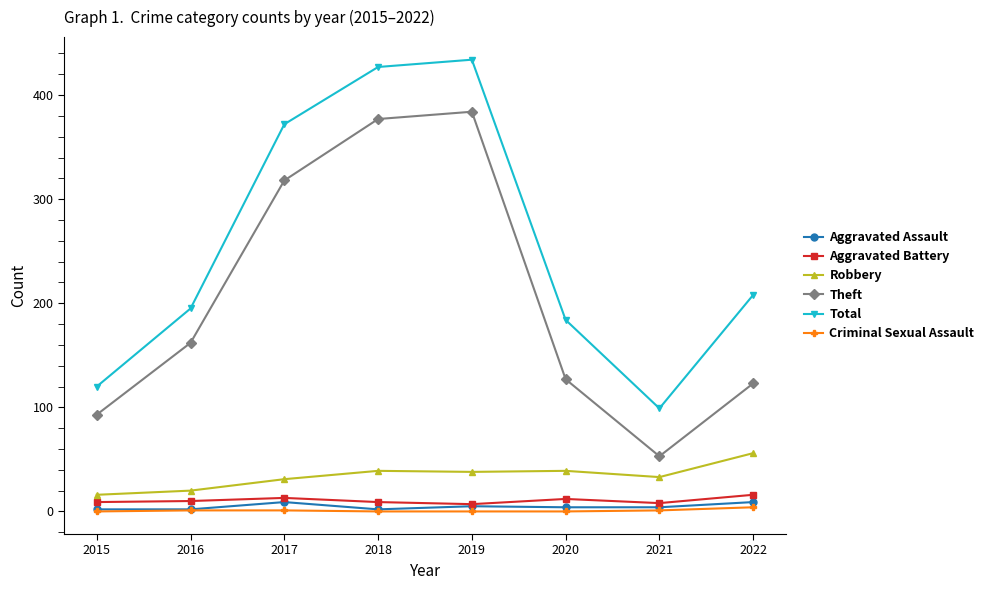

True or false: Criminal Sexual Assault and Robbery intersect in this chart.

False